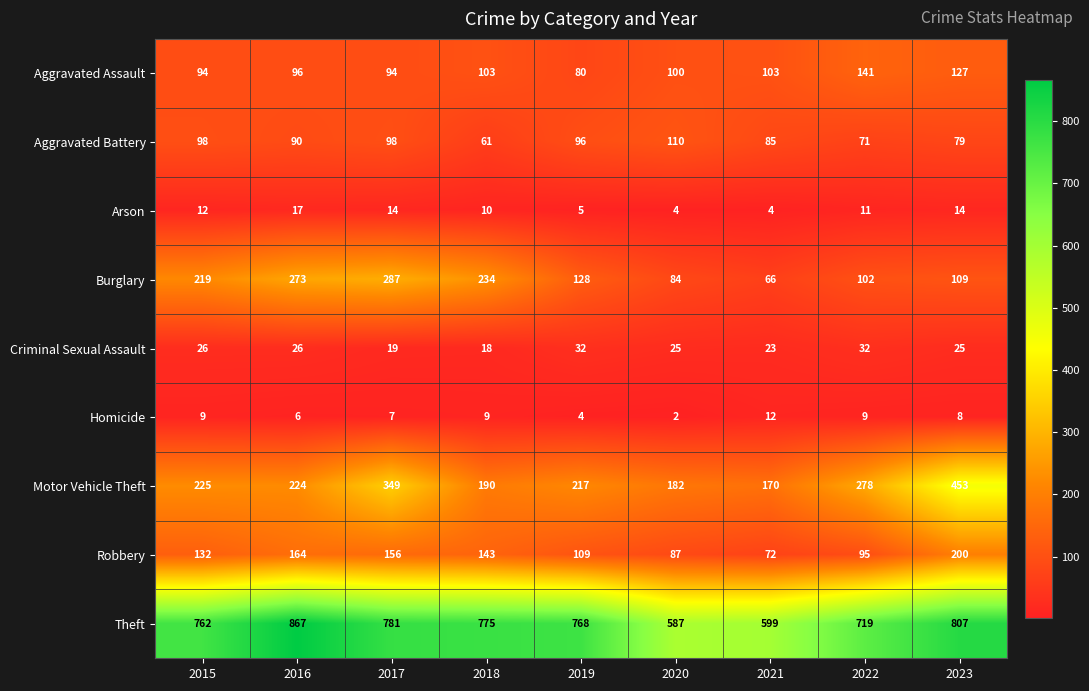

What is the total value across all series at 2017?

1805